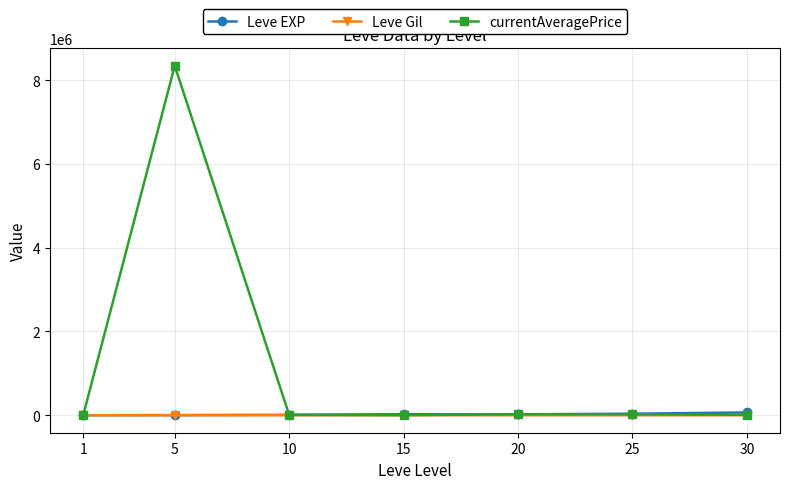

True or false: Leve Gil has more than 0 points higher than both neighbors.

True